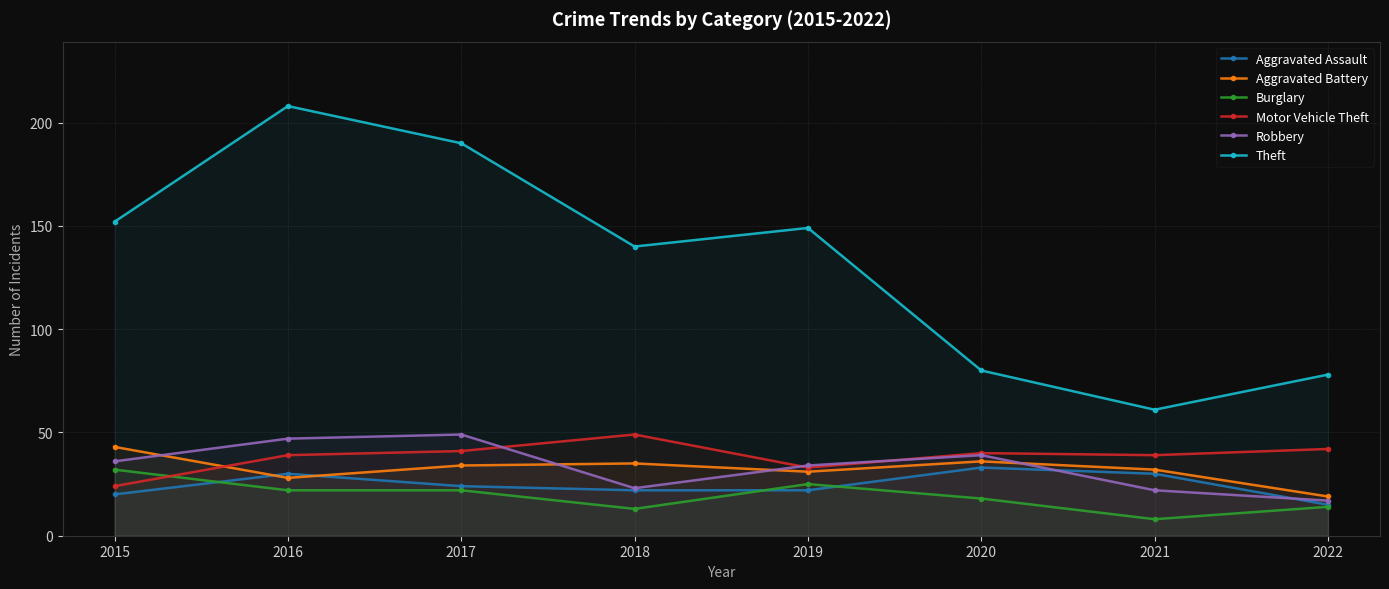

At which category does the chart reach its peak across all series?

2016